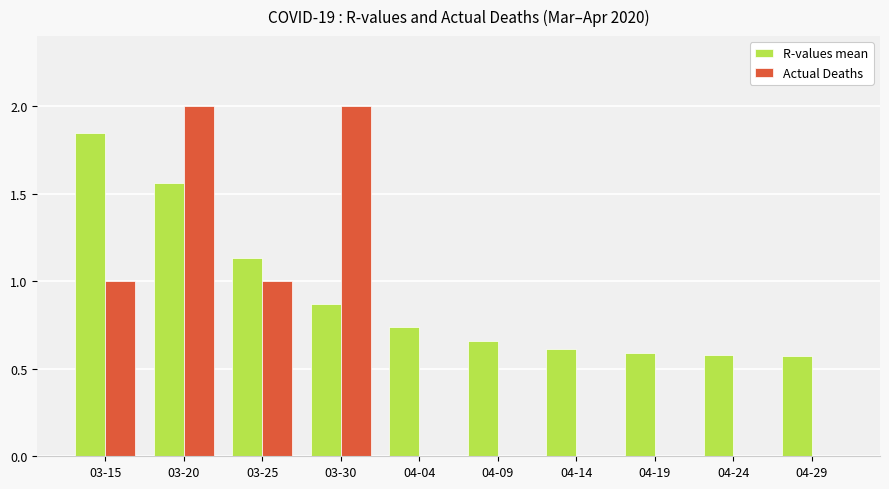

True or false: Actual Deaths has a value of 2.6 at 03-20.

False